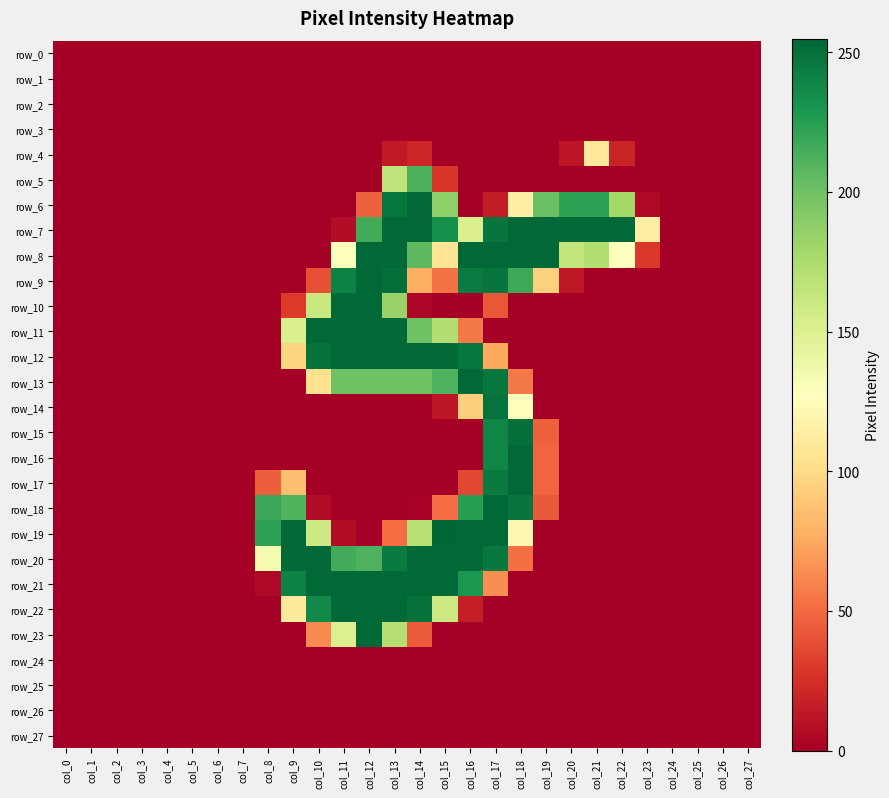

Between col_7 and col_9, which series saw the biggest shift?

row_19